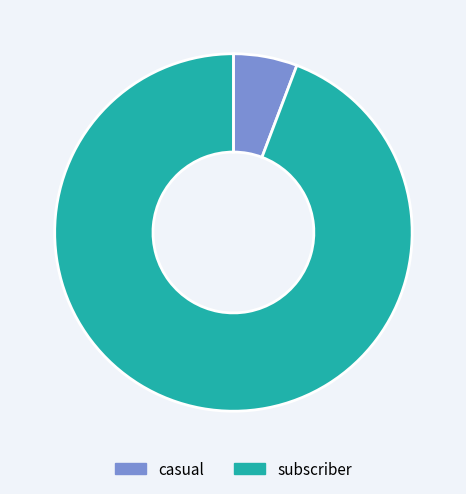

Combined, do casual and subscriber account for over 50%?

Yes